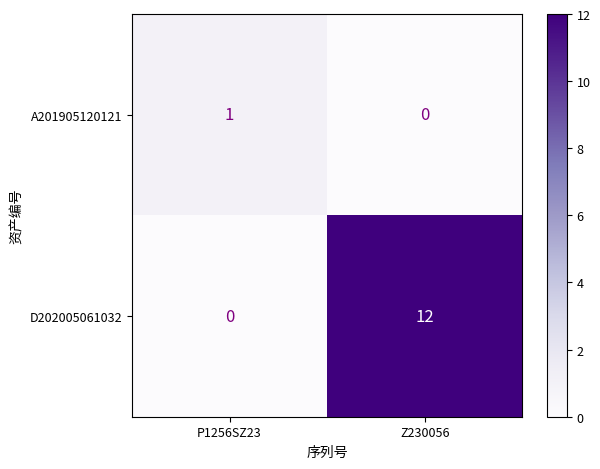

List the series in order of their overall mean, highest first.

D202005061032, A201905120121